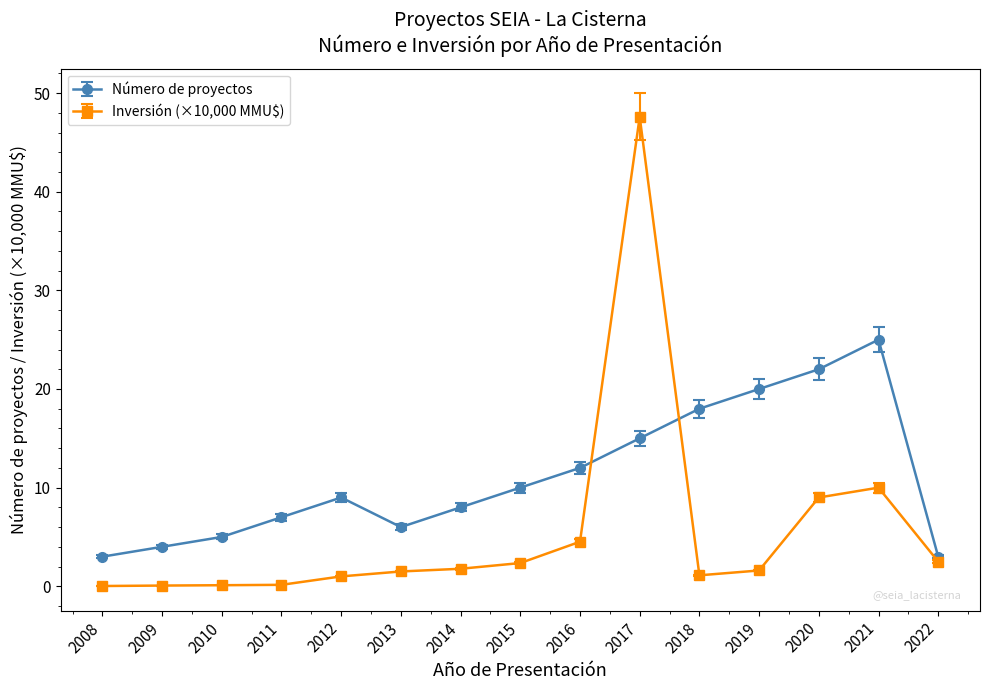

Where is Número de proyectos nearest to the value 14?

2017